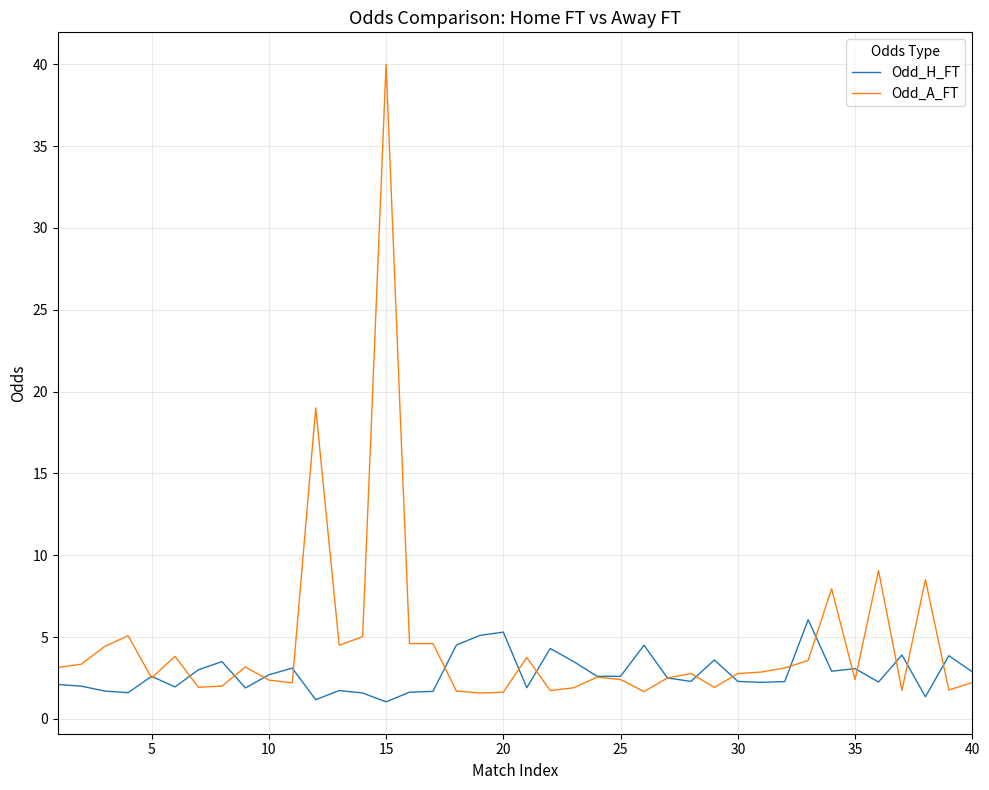

Which series has the largest range (max minus min)?

Odd_A_FT